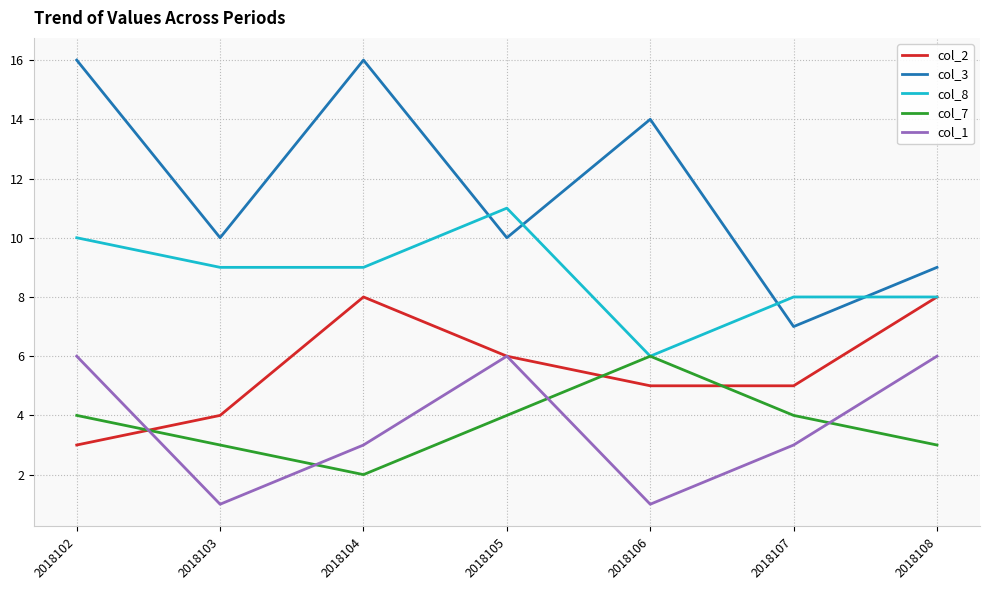

What is the difference between the second highest and minimum values in the col_3 series?

9